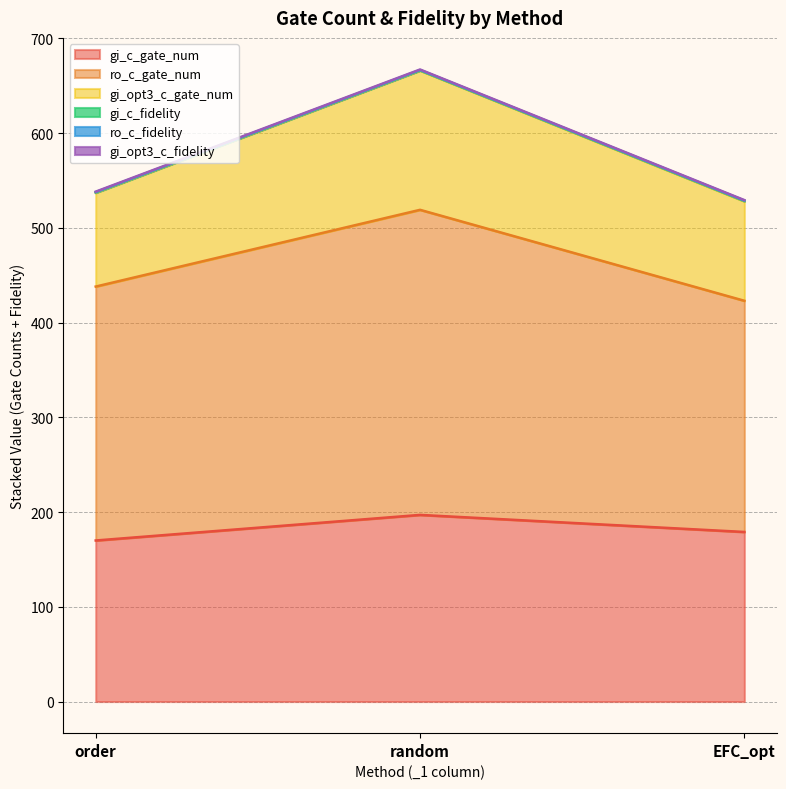

What is the highest value of the gi_c_gate_num series?

197.0